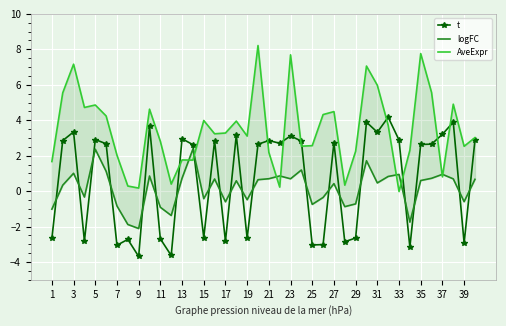

True or false: t has more than 1 points higher than both neighbors.

True